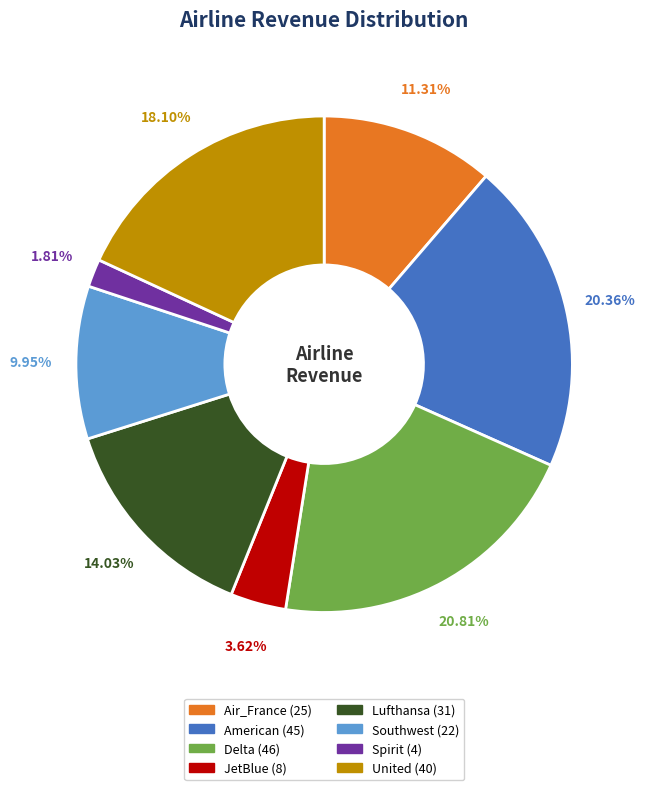

How many slices are in this pie chart?

8